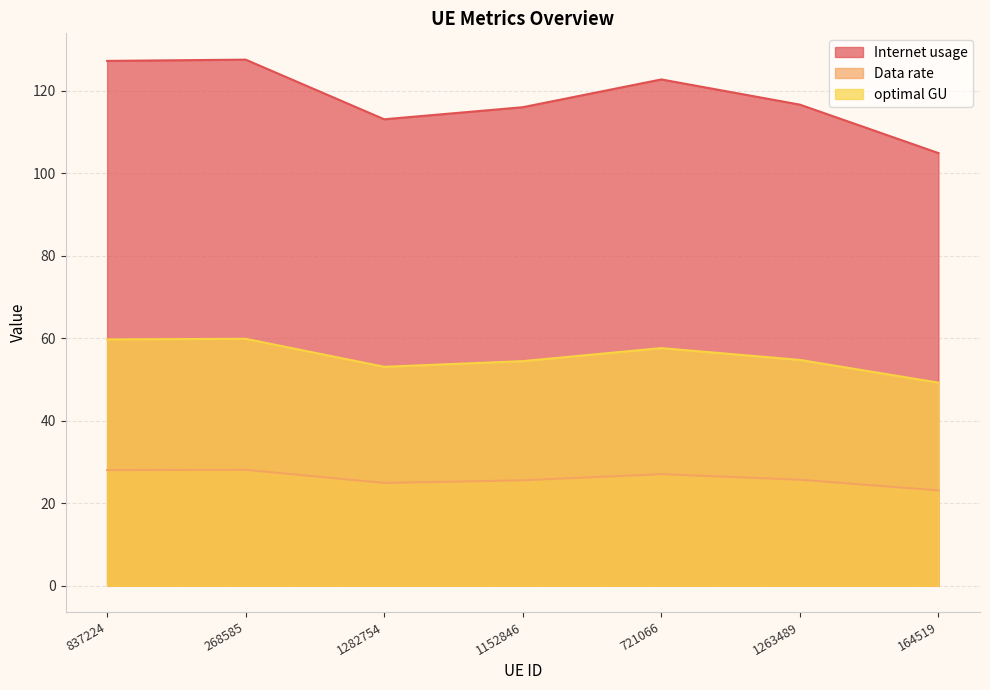

What is the label of the 7th point from the left?

164519